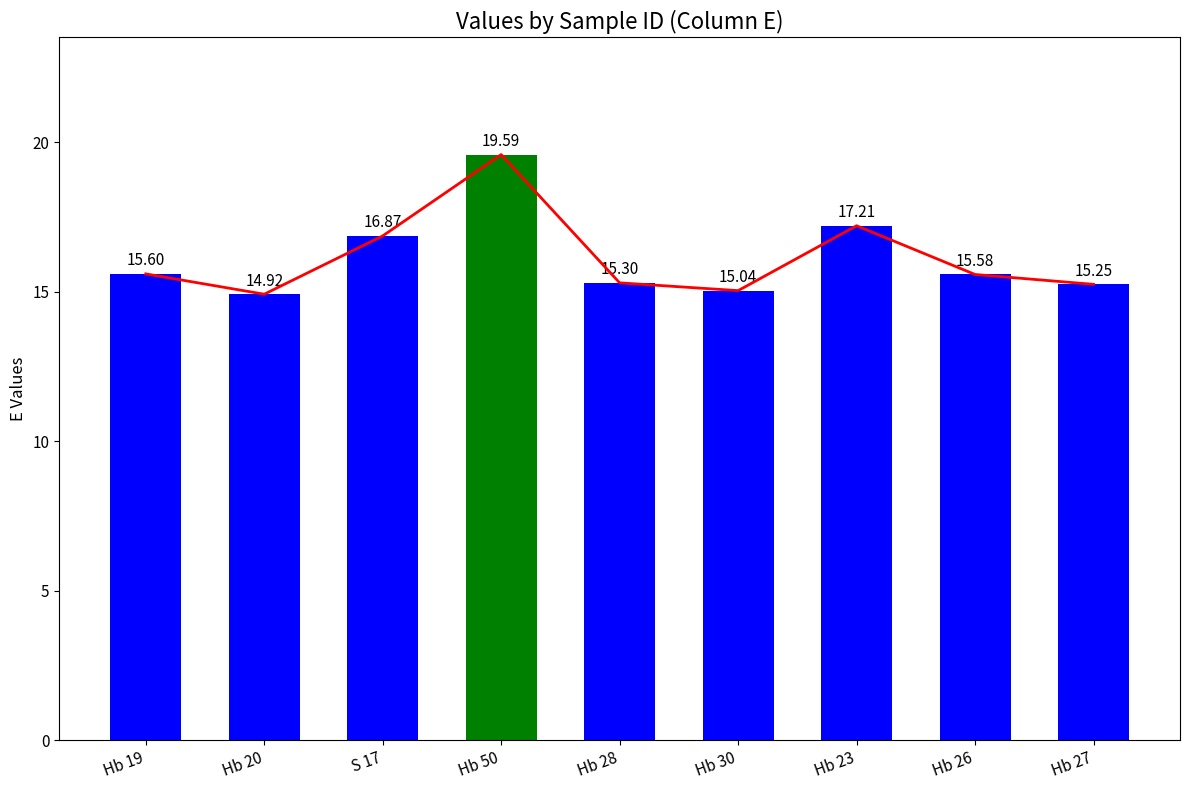

What is the approximate value at S 17?

16.9